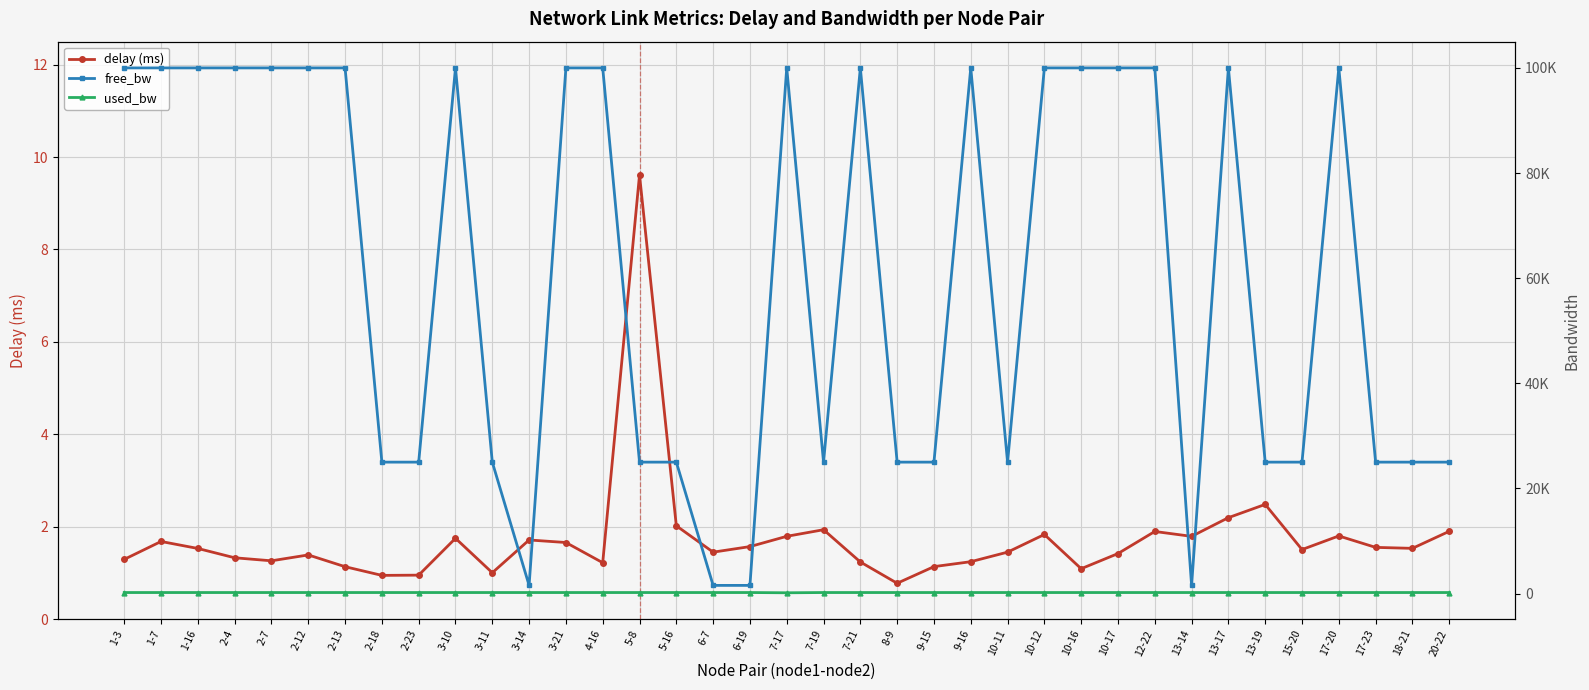

What is the spread (max minus min) of values at 17-23?

24998.3